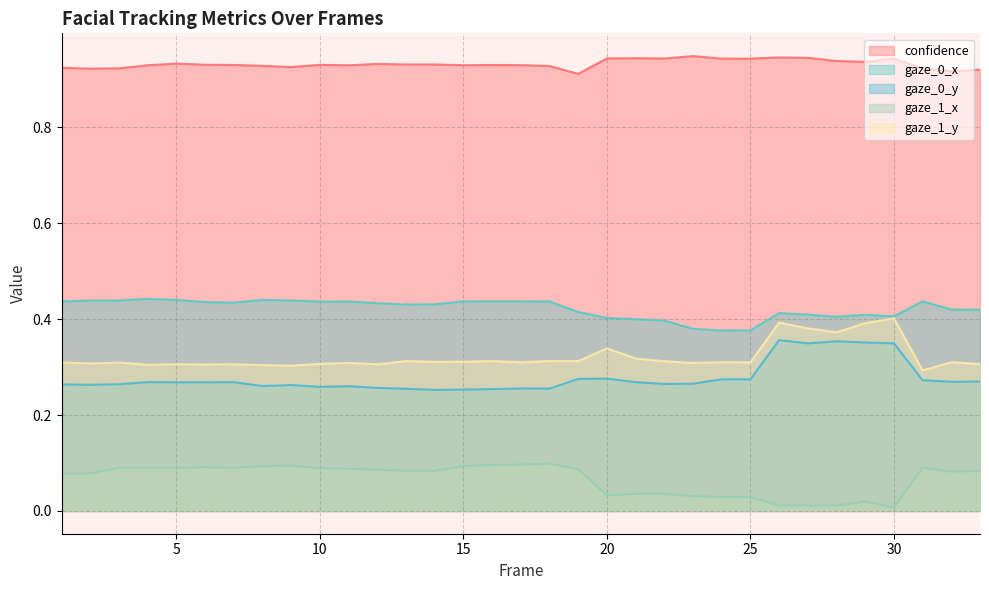

Is it true that confidence equals 0.9 at 5?

True